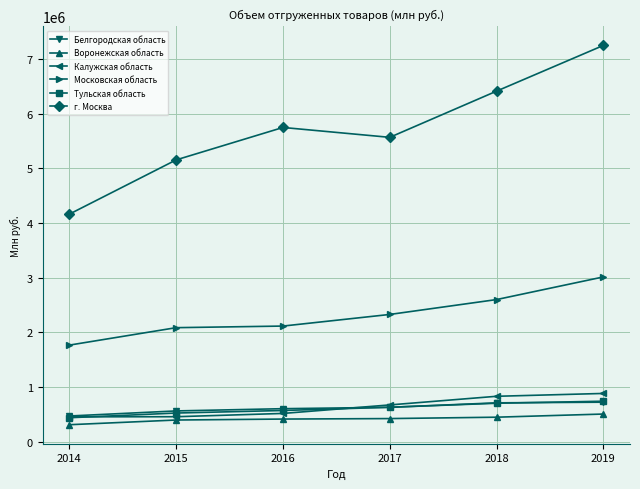

At how many categories does at least one series exceed 5028883?

5